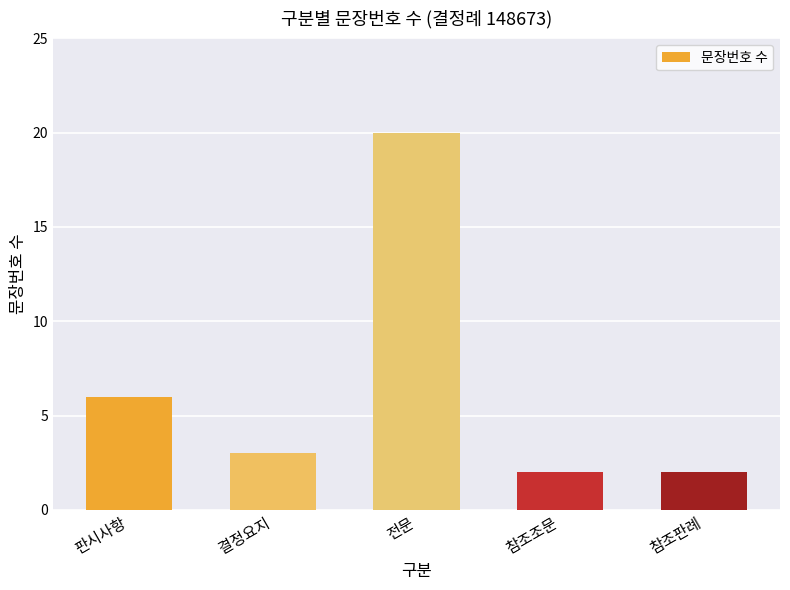

What is the maximum value shown in the chart?

20